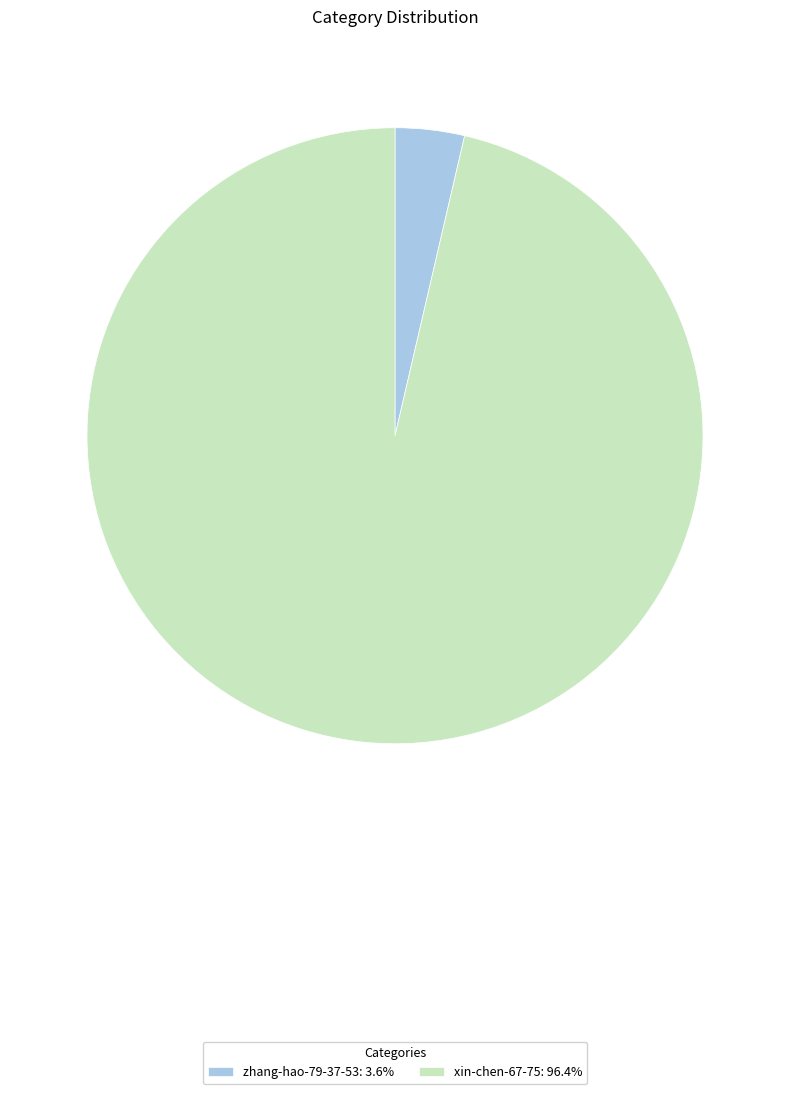

Is it true that xin-chen-67-75 is 96% of the pie?

True